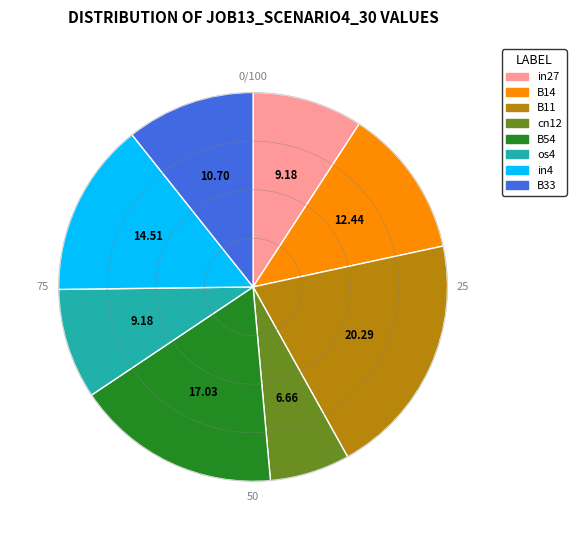

Is there a majority slice in this chart?

No